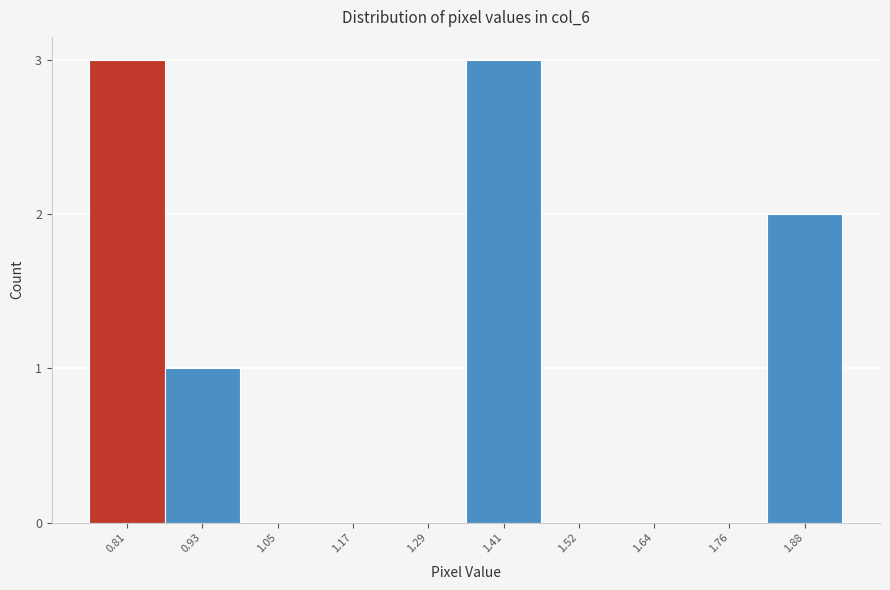

Reading right to left, transcribe all the data shown in this chart.

1.88=2	1.76=0	1.64=0	1.52=0	1.41=3	1.29=0	1.17=0	1.05=0	0.93=1	0.81=3